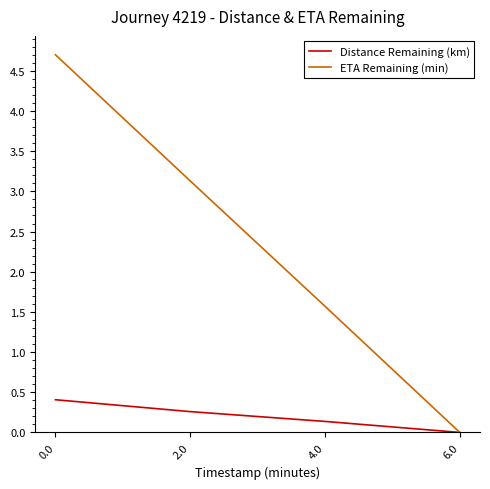

What is the difference between the highest and lowest values at 2.0?

2.9